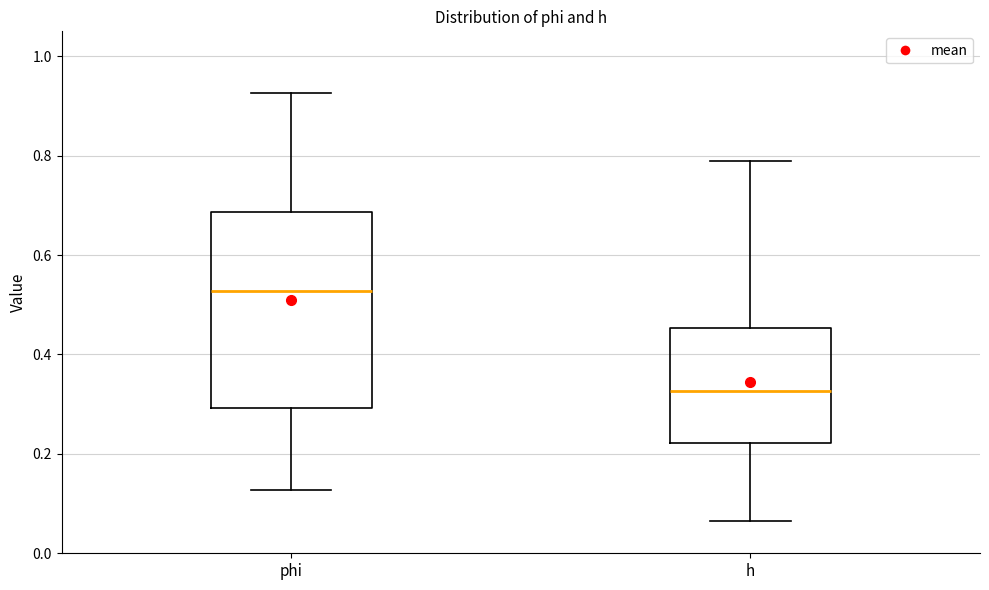

Which box's median line is the highest?

phi